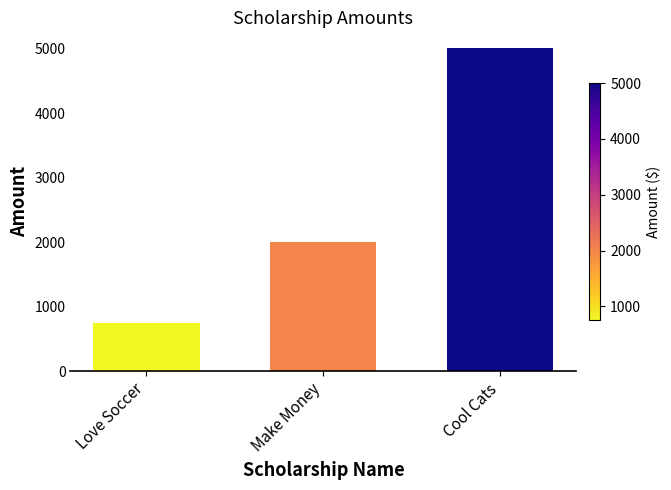

How many categories are shown in the chart?

3